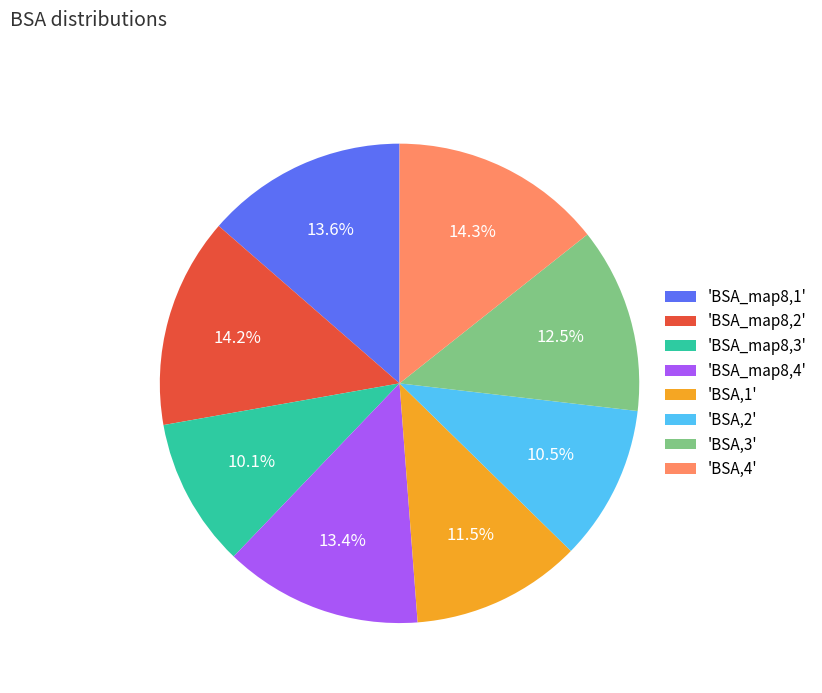

Between 'BSA,1' and 'BSA,2', which is larger?

'BSA,1'